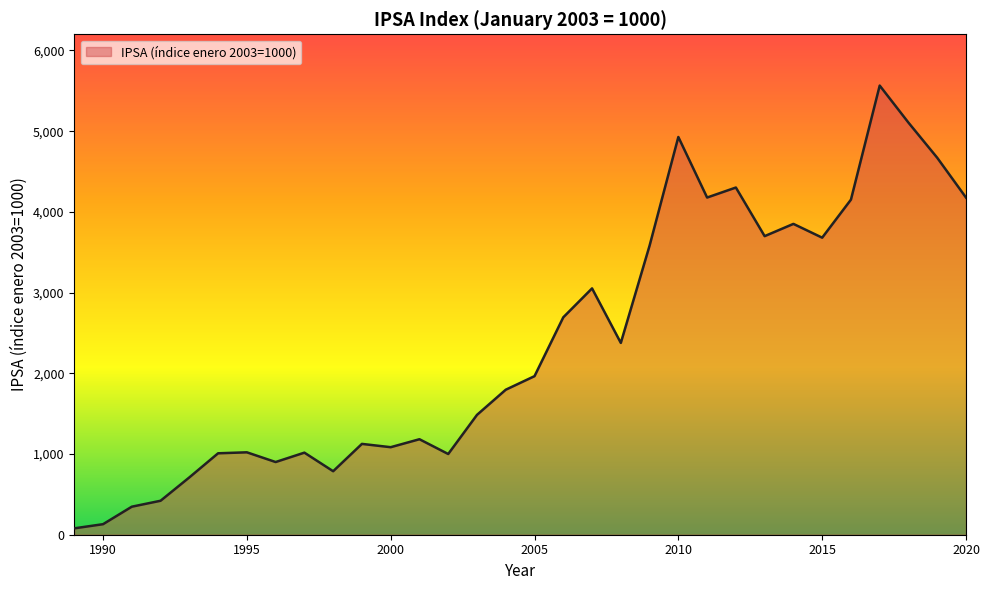

What is the difference between the maximum and minimum values?

5485.5